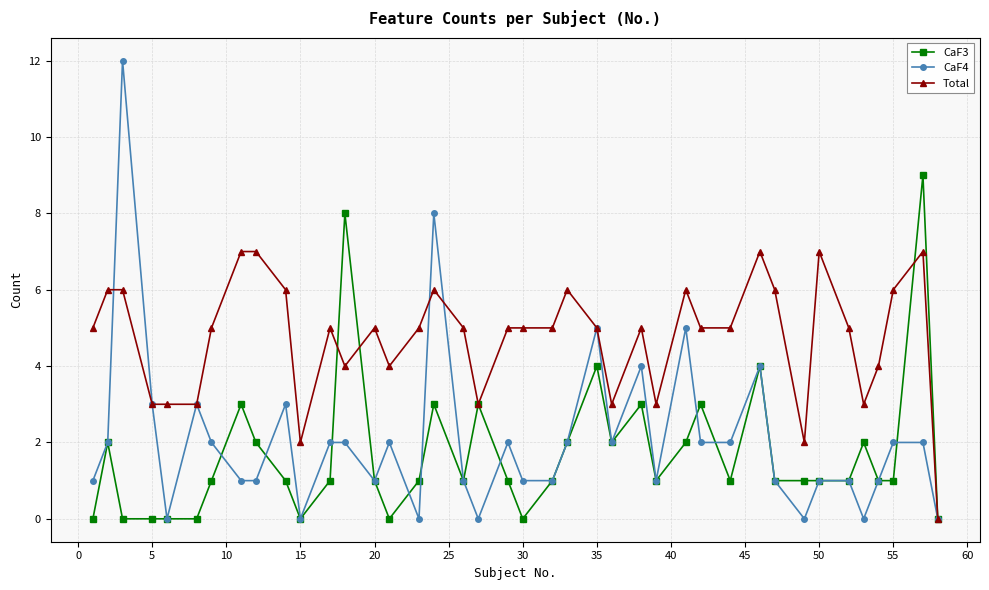

What is the greatest value displayed?

12